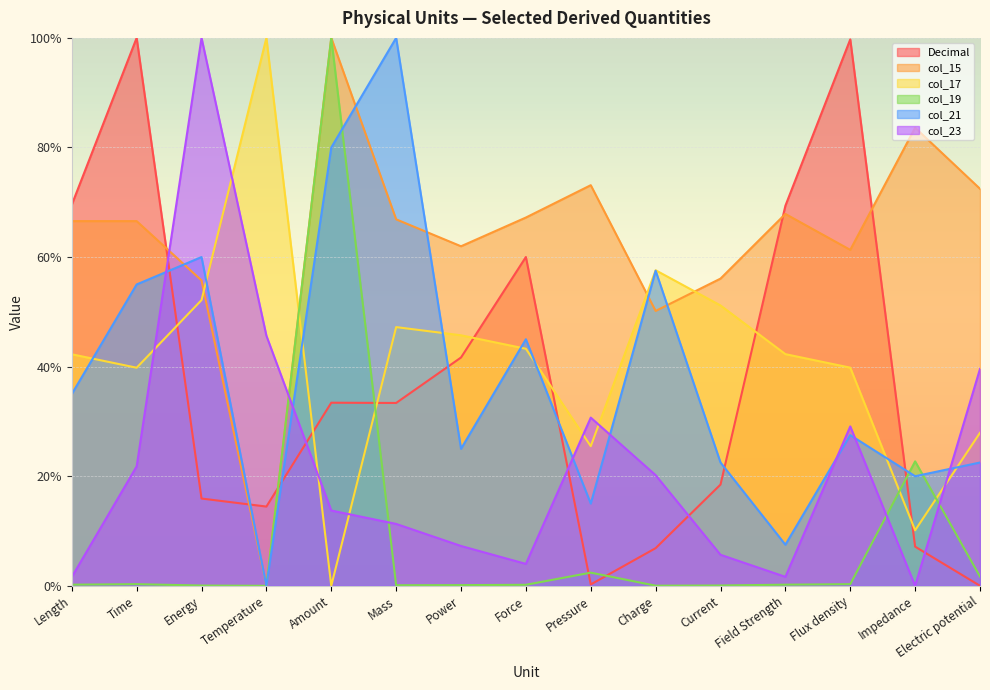

At which category does col_17 reach its first local valley?

Time